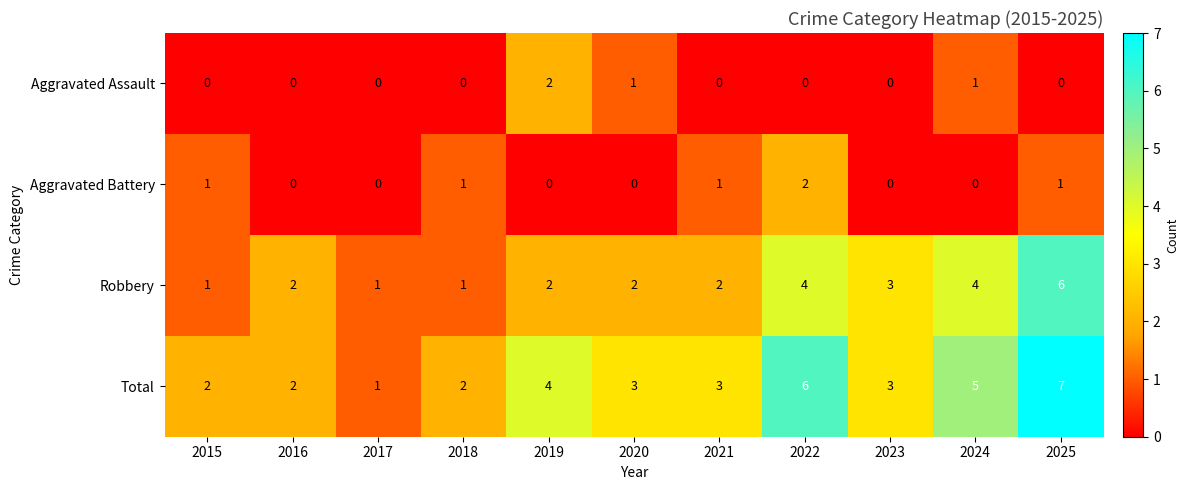

Count the number of data series in this chart.

4